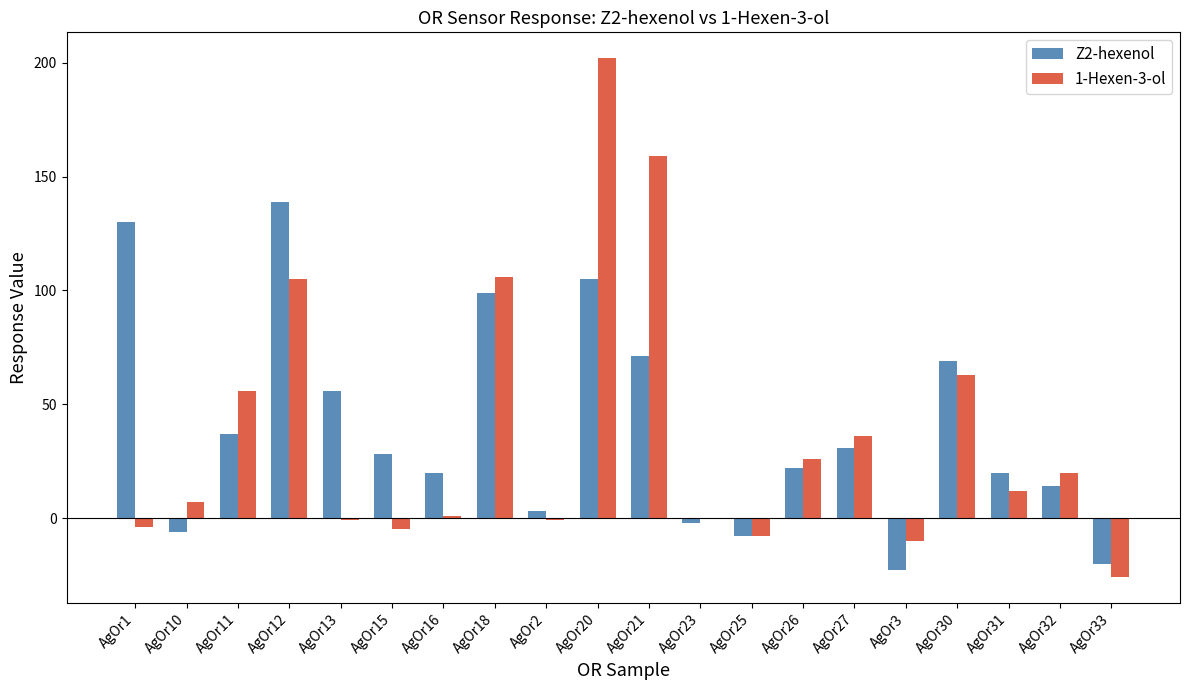

Which label corresponds to the largest value in the chart?

AgOr20